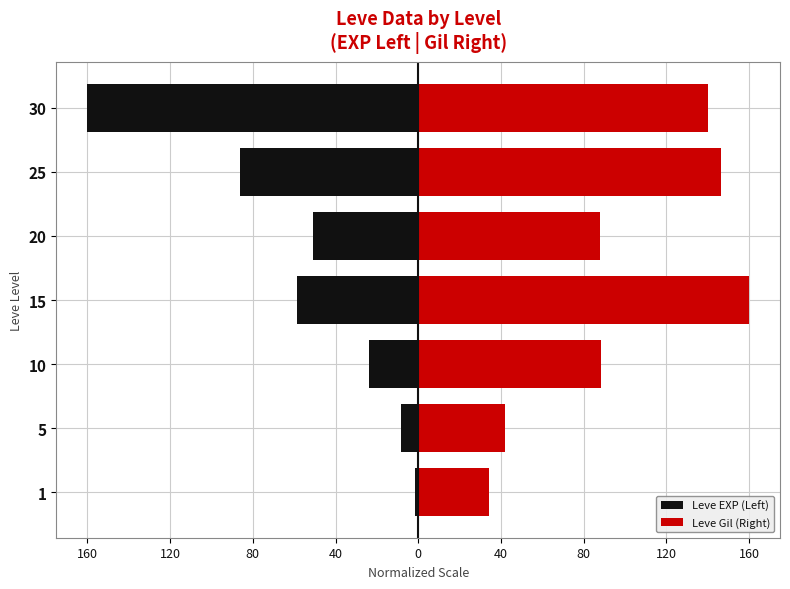

What is the difference between the highest and lowest values at 5?

50.5